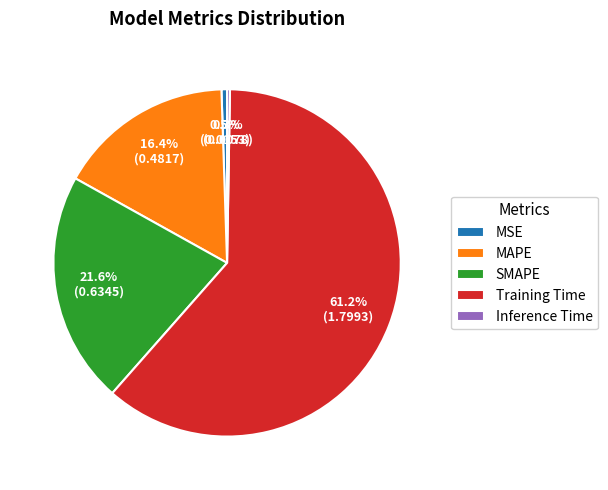

Is Training Time the majority of the pie?

Yes